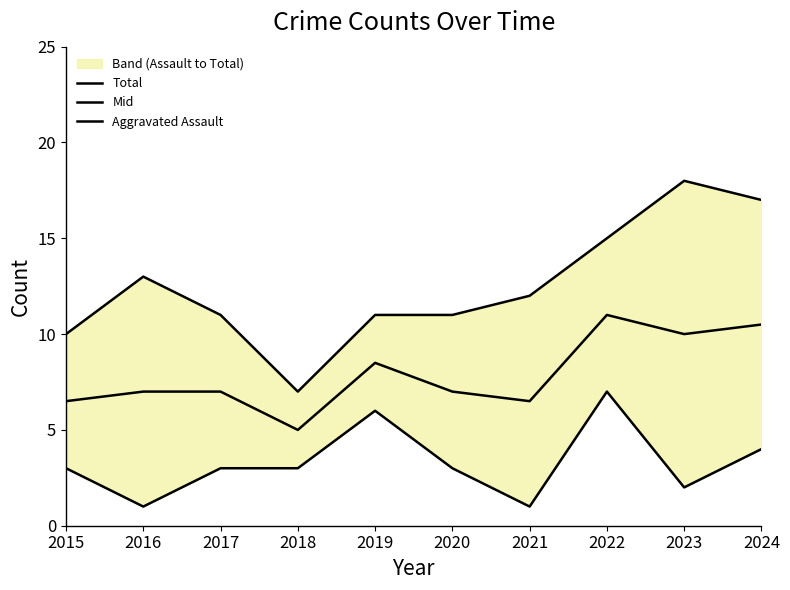

Which series changed the most between 2016 and 2024?

Total